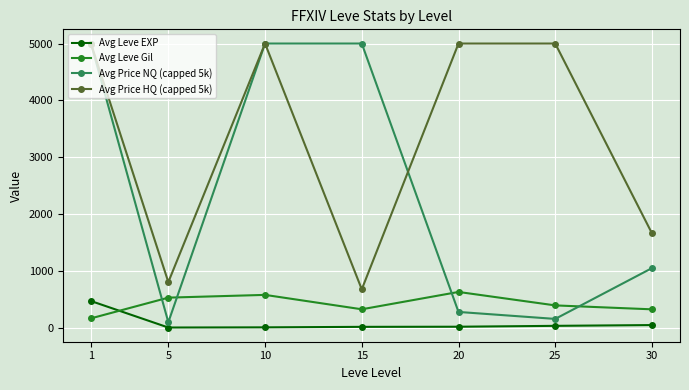

True or false: Avg Price HQ (capped 5k) has more than 0 points higher than both neighbors.

True